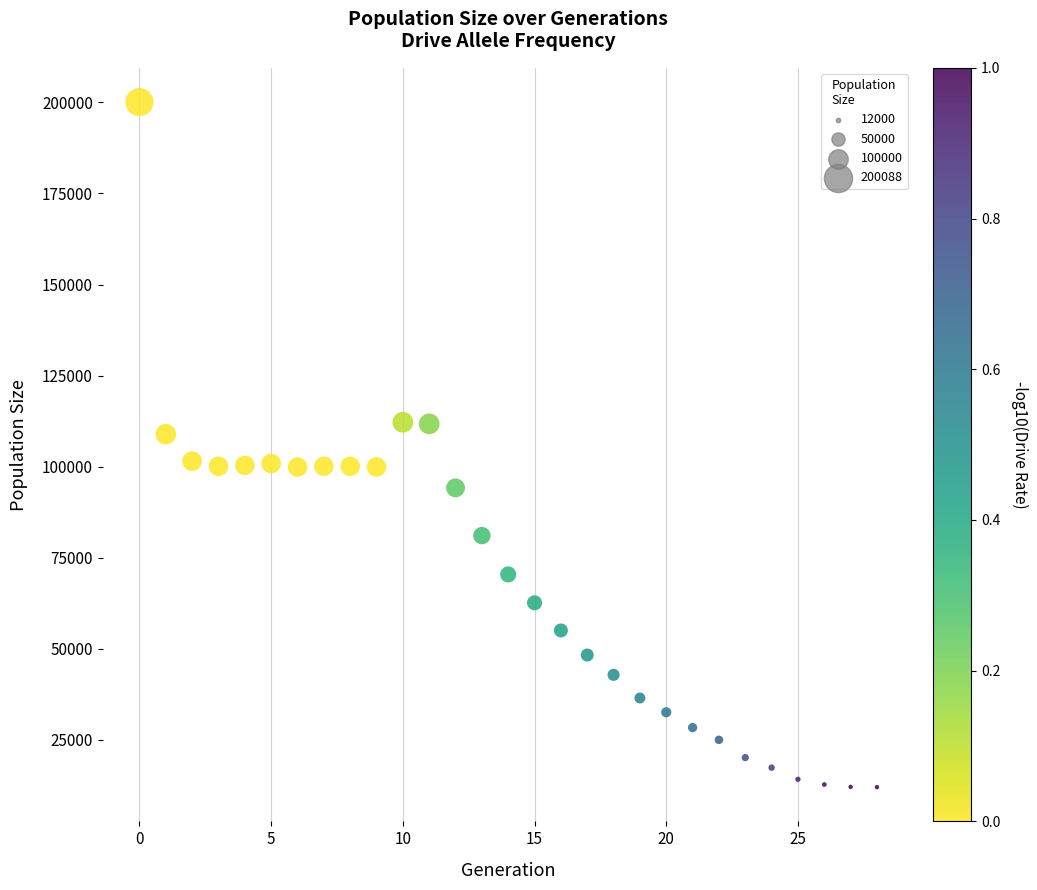

What is the range of Y values (max minus min)?

188088